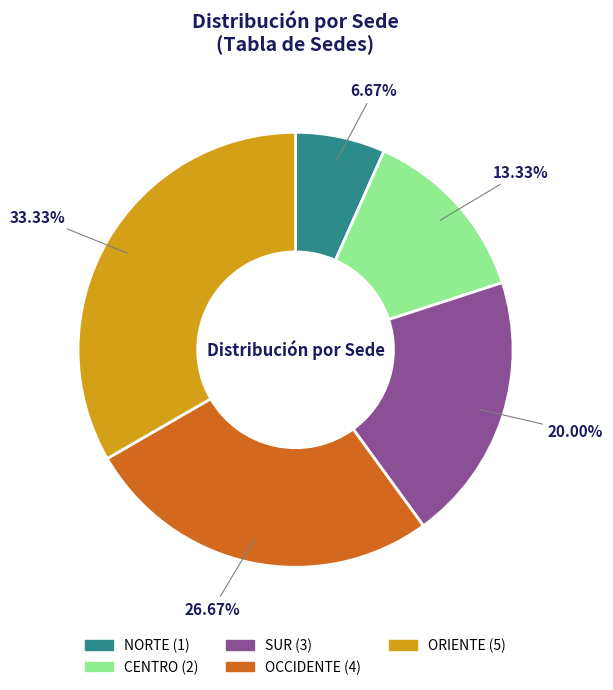

How many slices are in this pie chart?

5